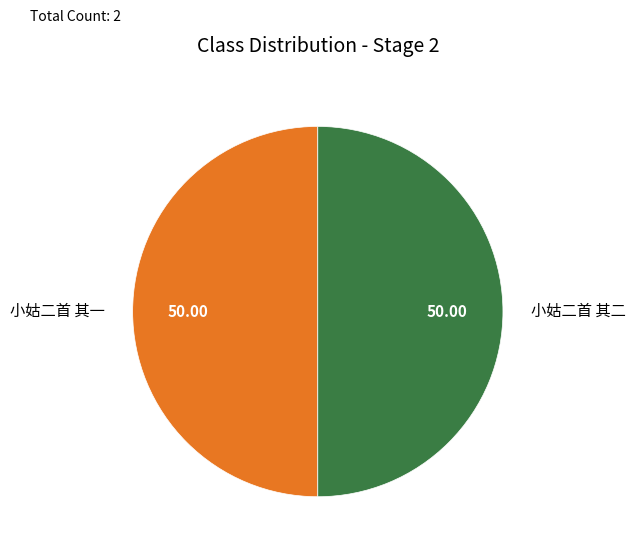

How many slices are in this pie chart?

2